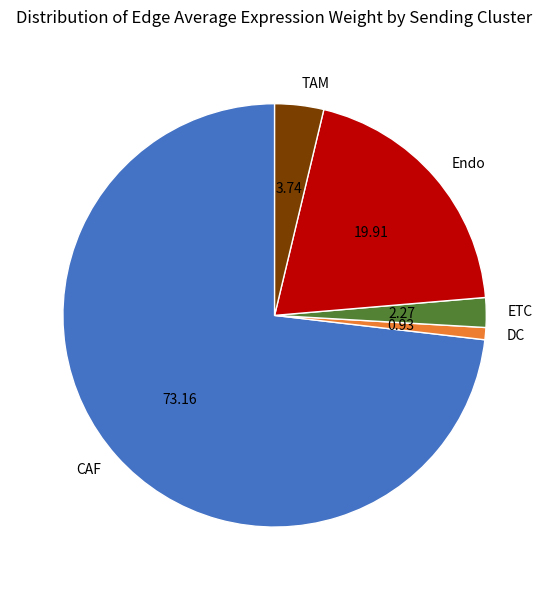

Which slice represents more than half of the pie?

CAF